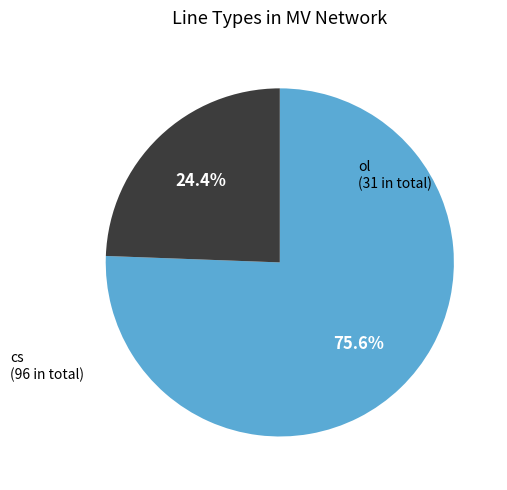

Count the number of slices in the pie.

2